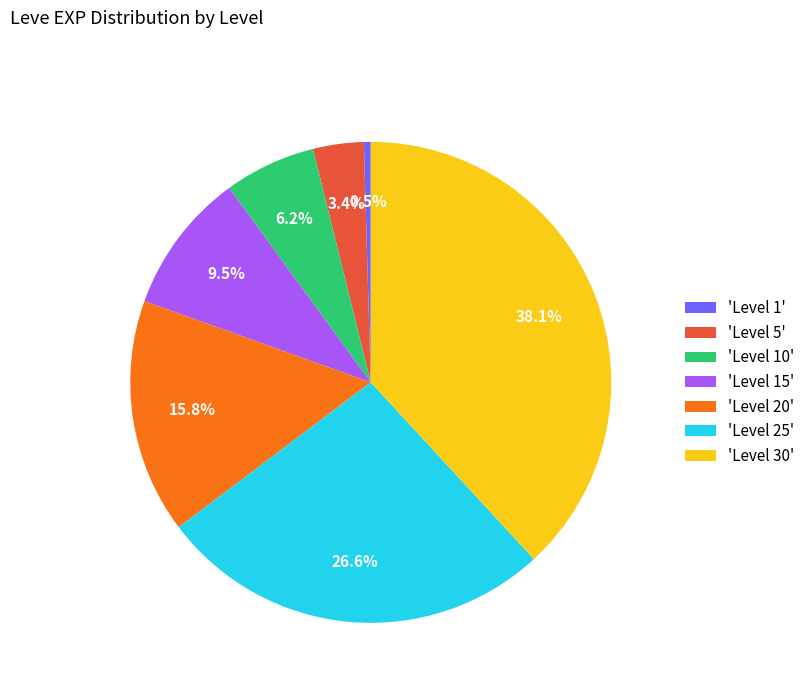

Does 'Level 10' represent more than half of the total?

No